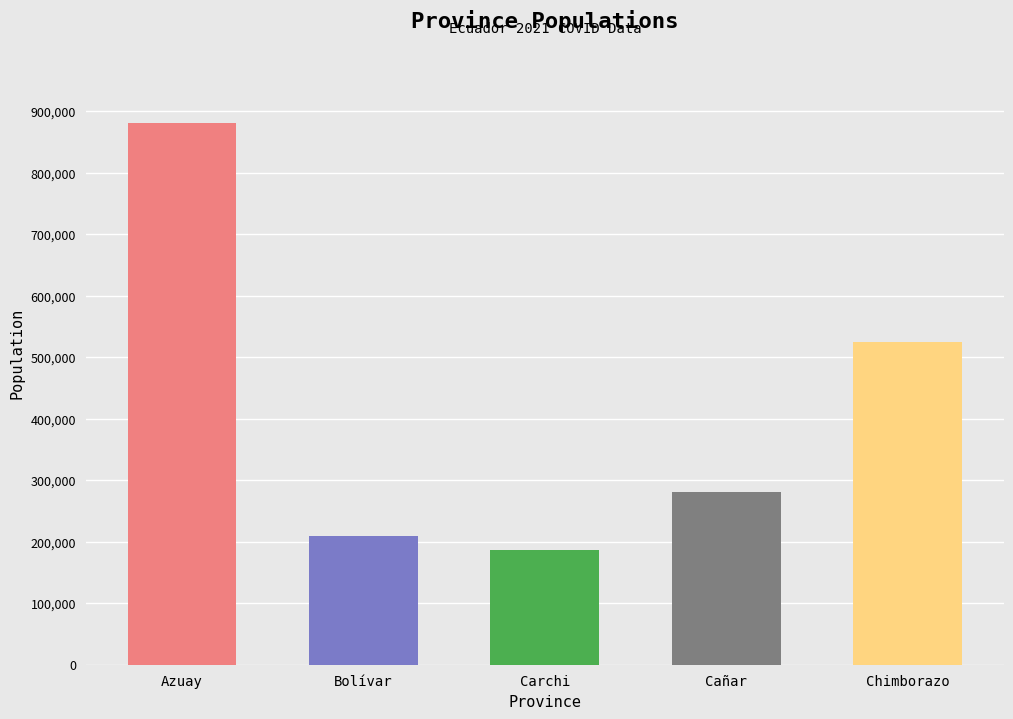

Where is Cañar nearest to the value 140698?

Bolívar